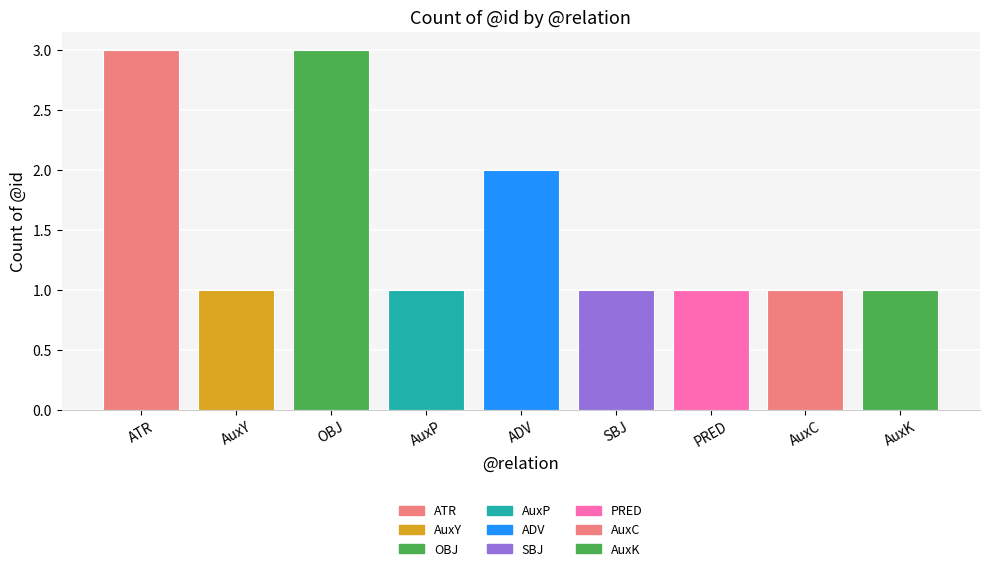

How many values are between 1 and 2?

7